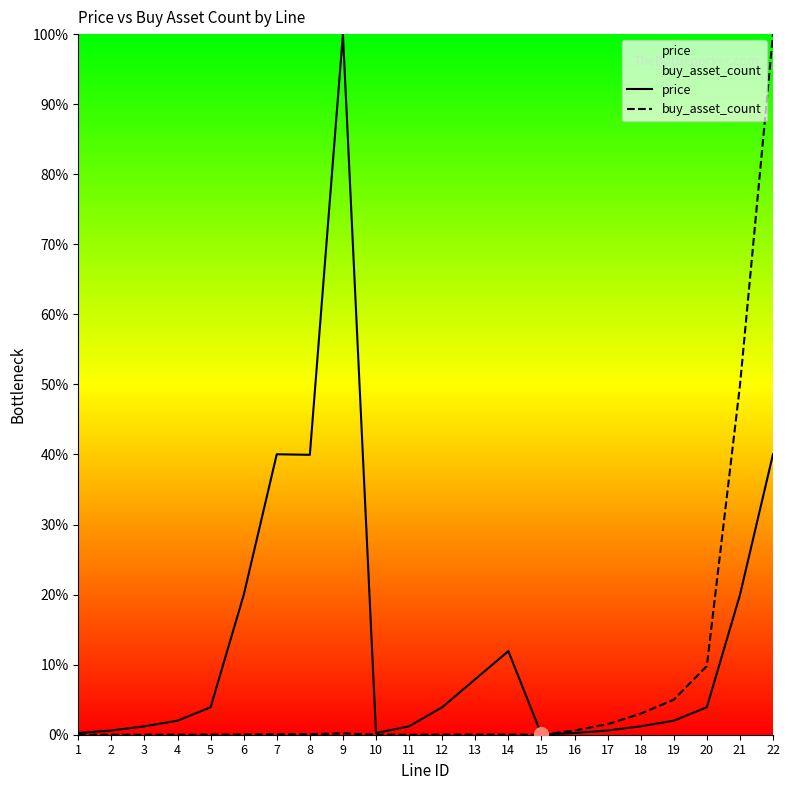

How many distinct data groups are displayed?

2